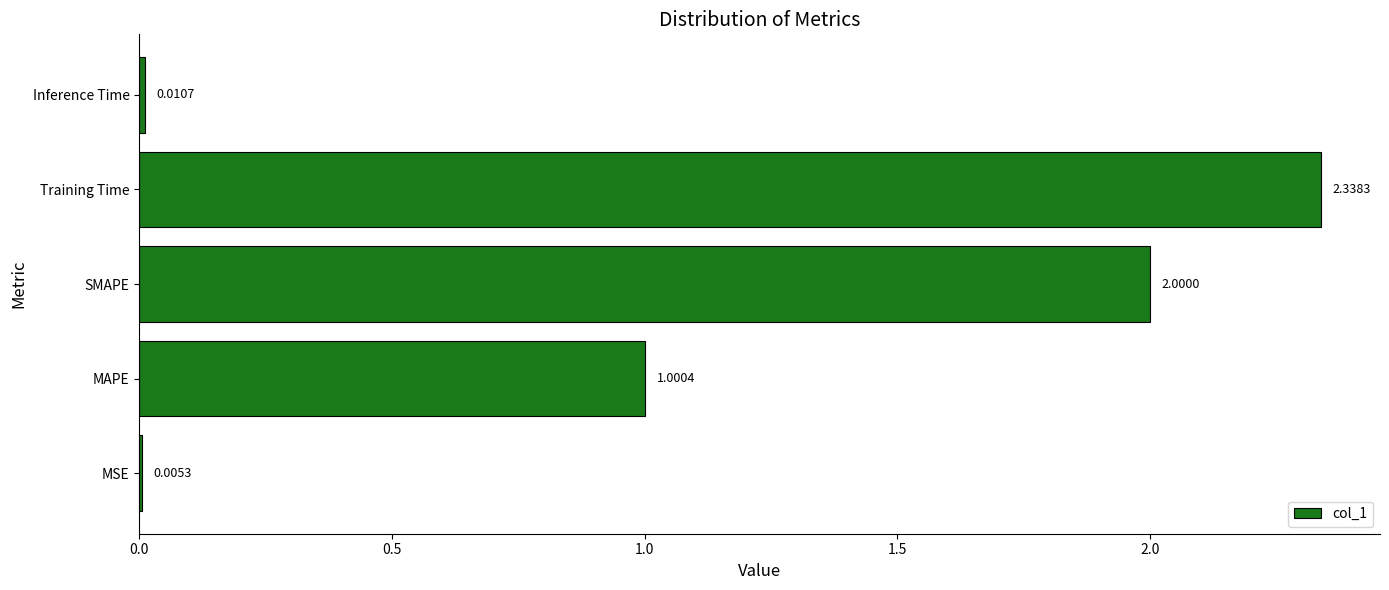

Which has a higher value, Inference Time or SMAPE?

SMAPE